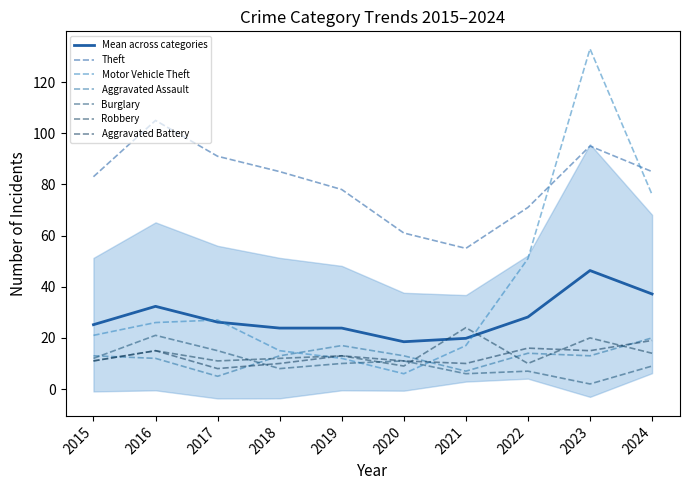

At which category is the sum across all series the highest?

2023